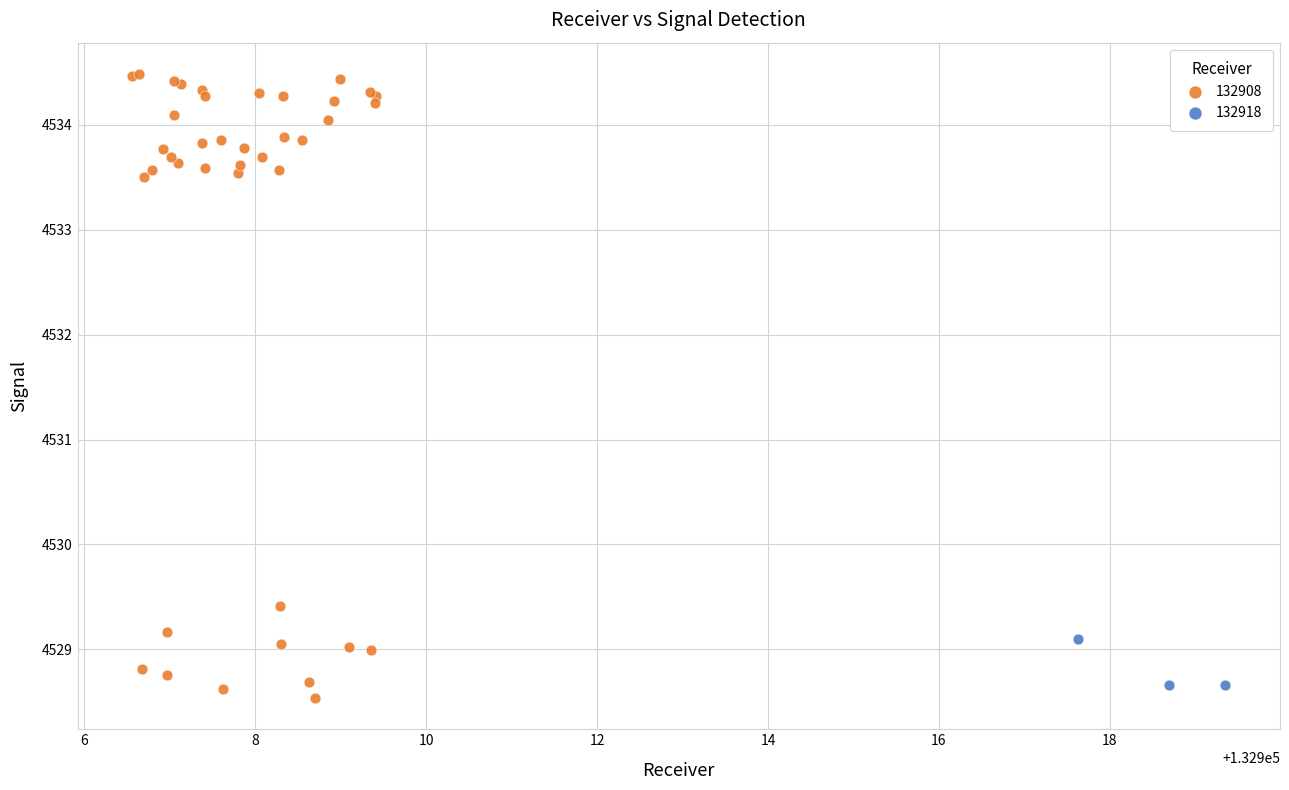

Which series contains the highest Y value?

132908